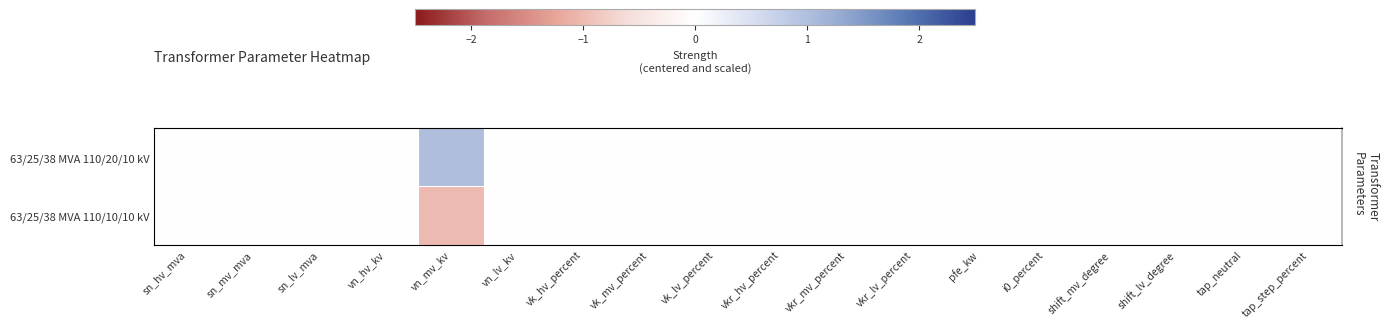

Is the value of 63/25/38 MVA 110/10/10 kV at vk_lv_percent greater than the value of 63/25/38 MVA 110/20/10 kV at vn_hv_kv?

No